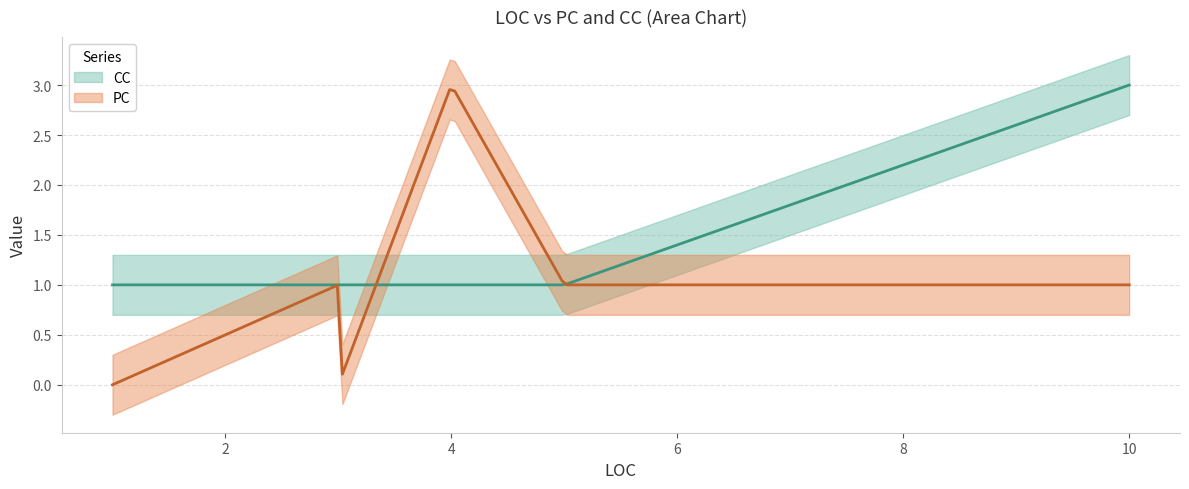

Is the value of PC at 1 greater than the value of CC at 5?

No